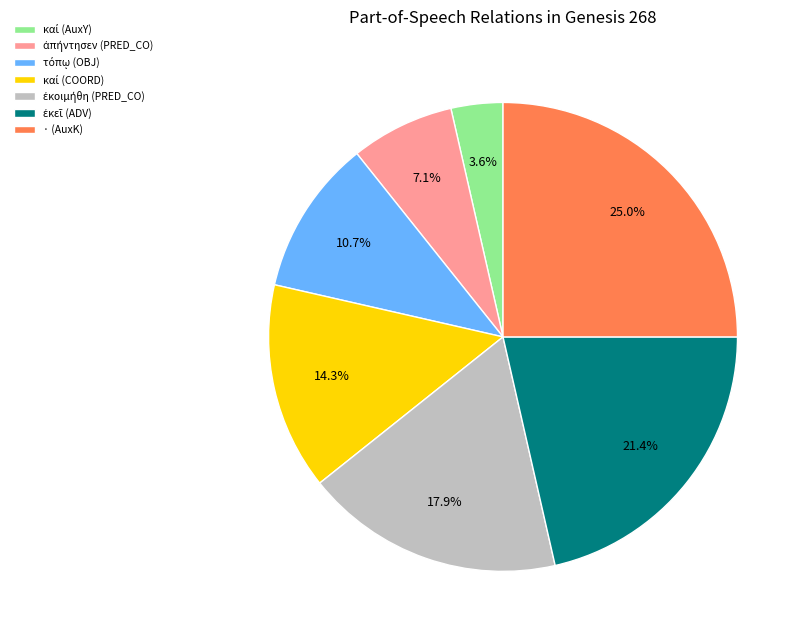

Which category has the biggest portion of the pie?

· (AuxK)